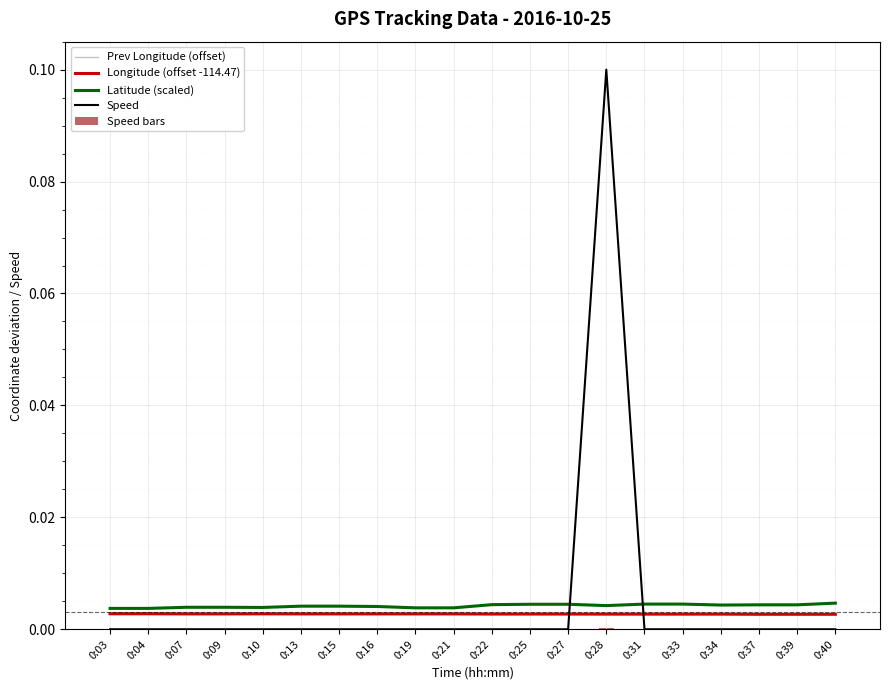

Which has a higher value, 0:28 or 0:19?

0:19